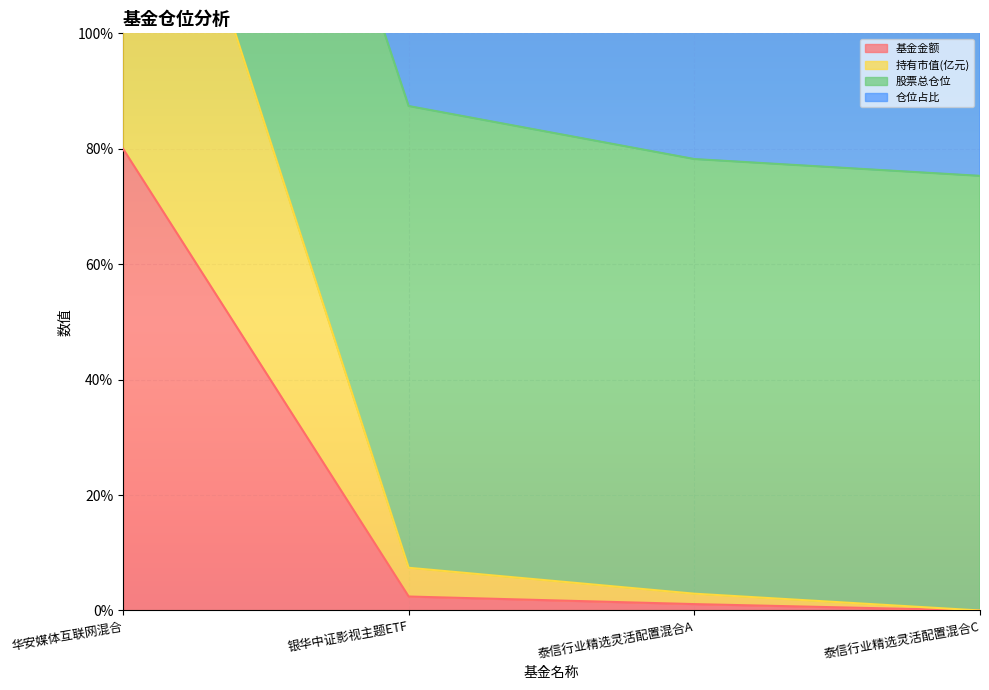

What is the average value of the 持有市值(亿元) series?

42.6